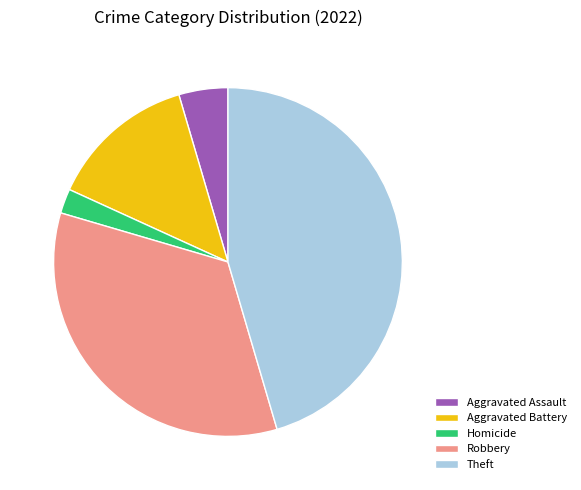

What is the largest slice in the pie chart?

Theft